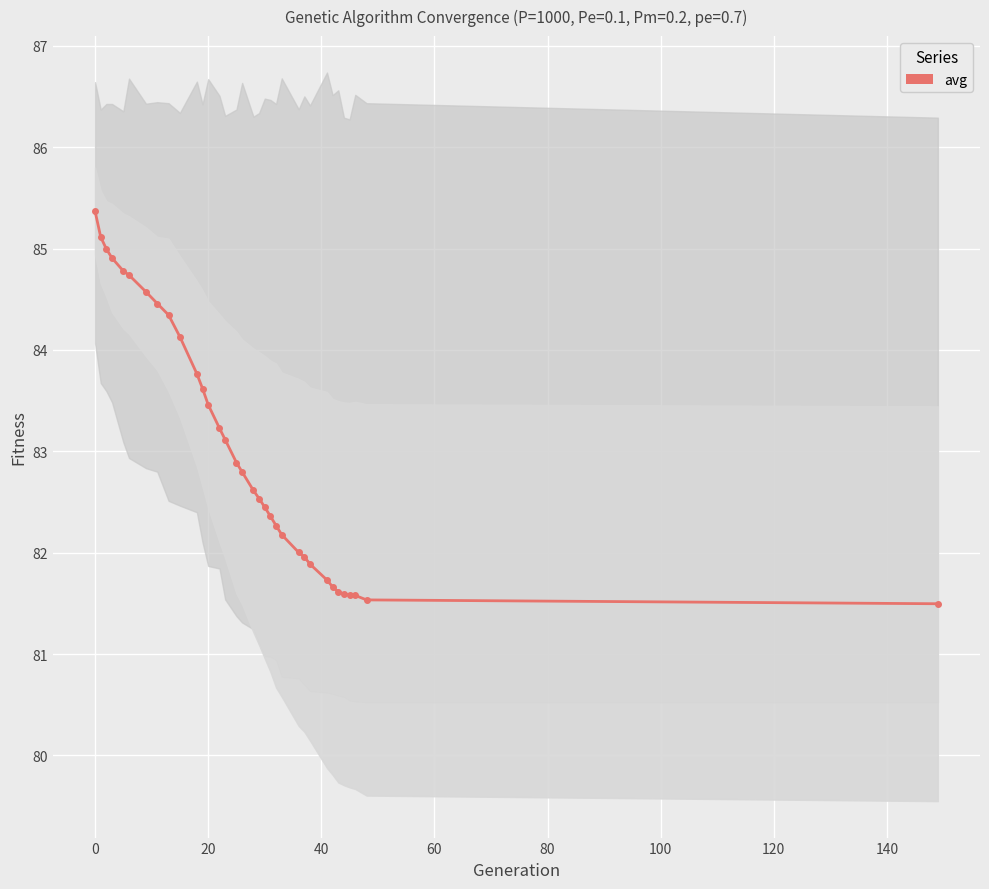

True or false: the data shows 50.6 at 28.

False